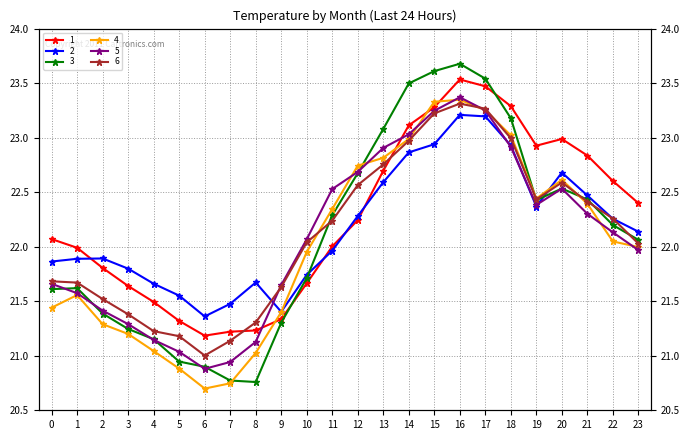

Where is the first local maximum for 4?

1